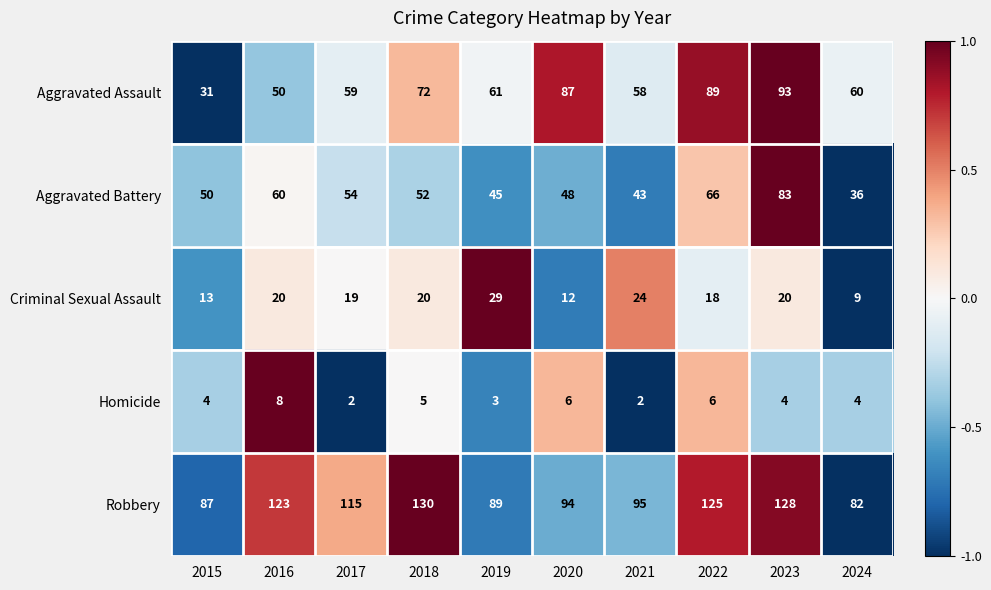

Which series changed the most between 2018 and 2023?

Aggravated Battery